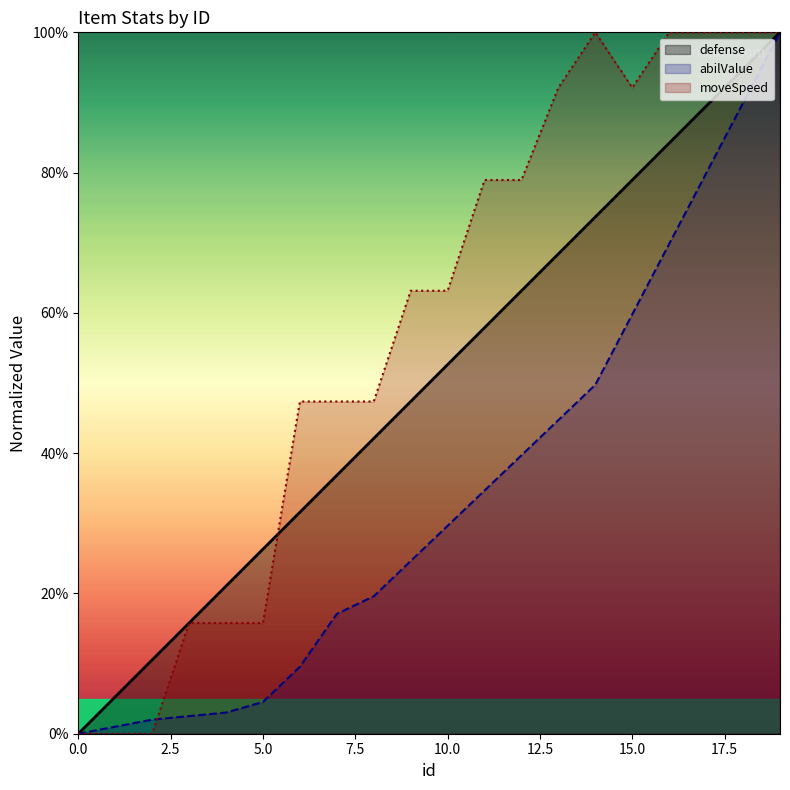

Is it true that moveSpeed equals -37.1 at 2?

False